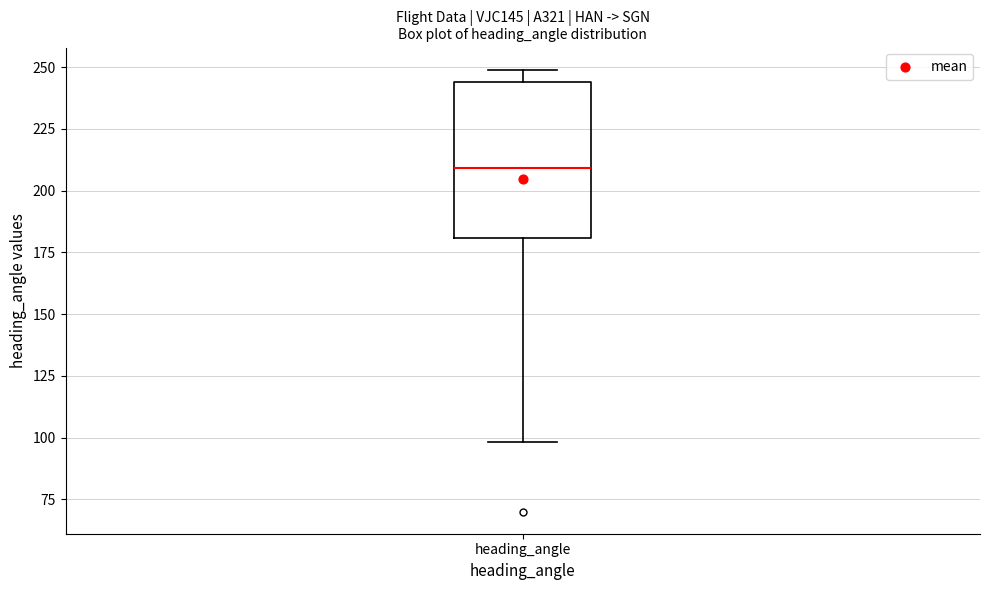

Read this box plot against the y-axis: the position of the median line, the range covered by the box, and the ends of both whiskers. The values are not printed on the chart, so give them approximately, as read against the axis.

median 210, box 180 to 245, whiskers 100 to 250